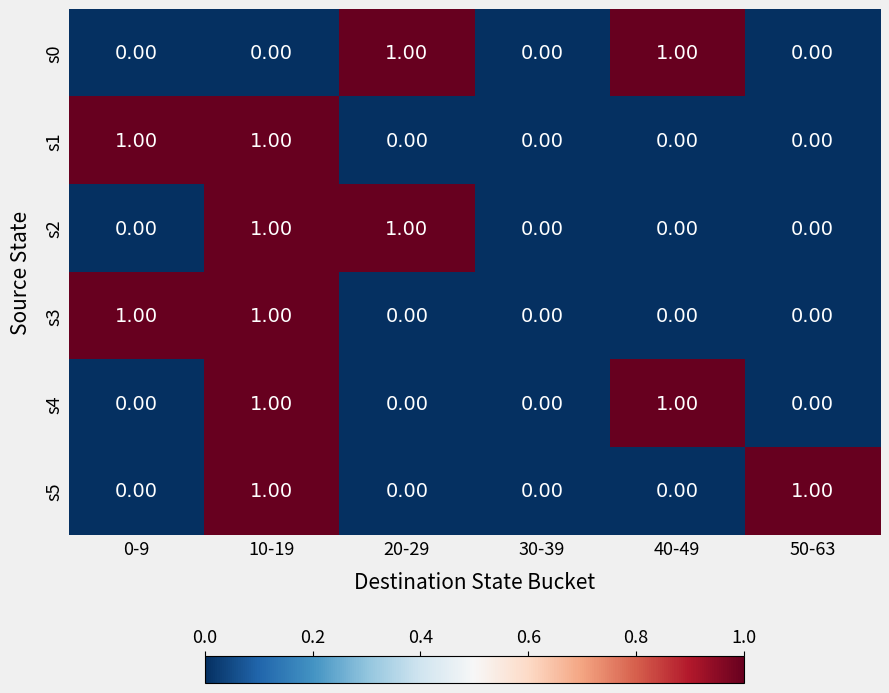

Is the value of s5 at 20-29 greater than the value of s0 at 20-29?

No